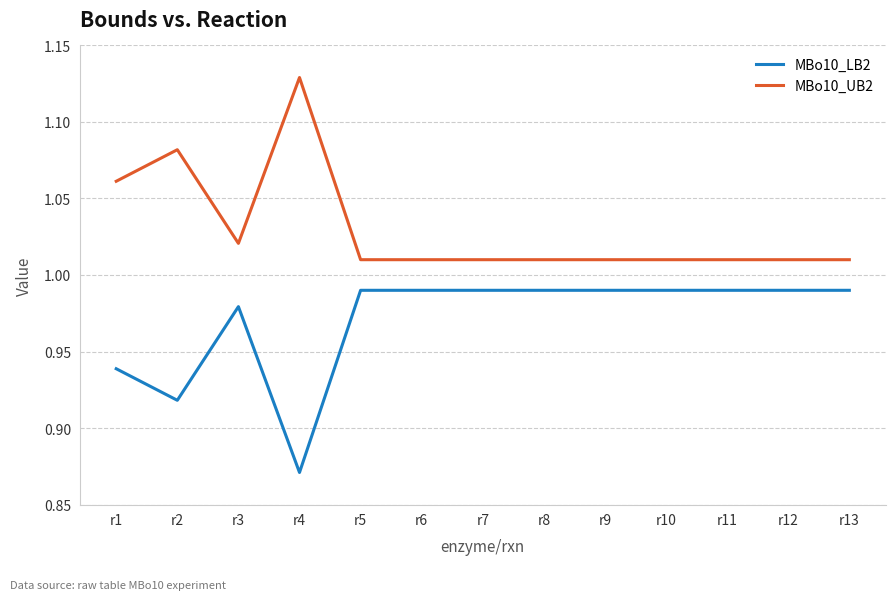

The value of MBo10_LB2 at r12 is 0.3. True or false?

False